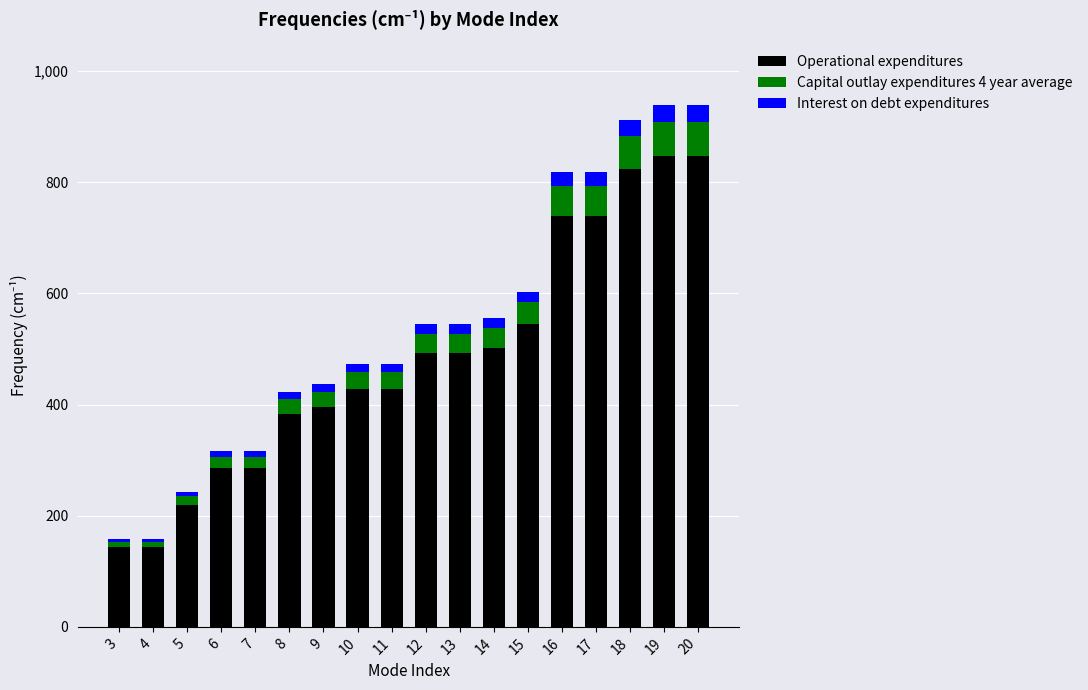

What is the average value of the Operational expenditures series?

485.7